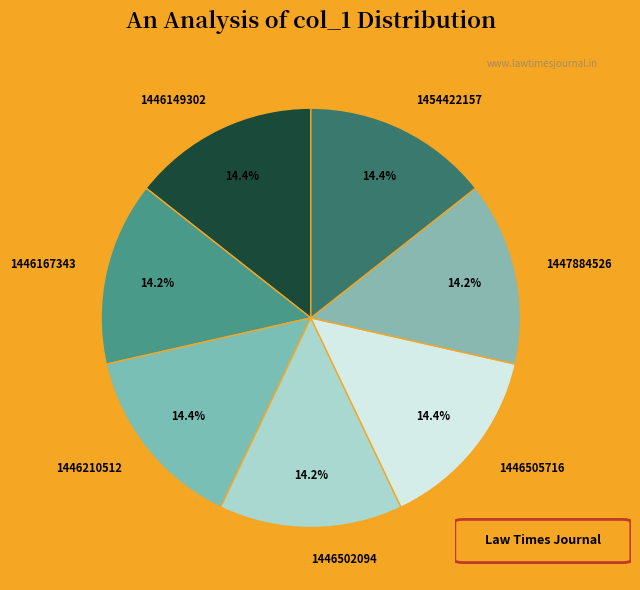

What is the total percentage of 1446502094 and 1446149302?

28.5%